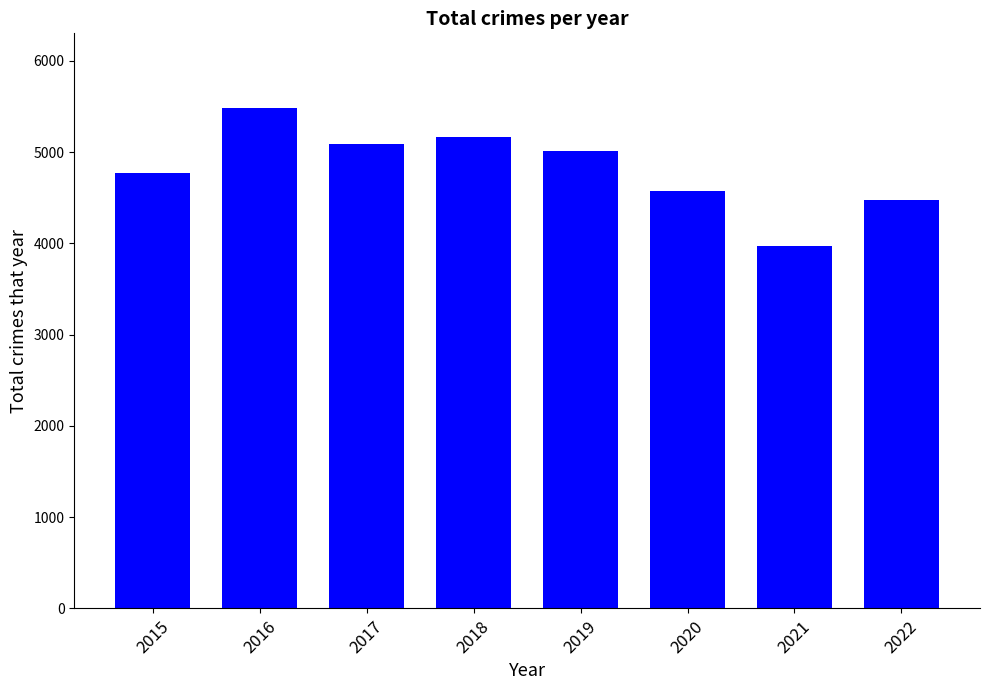

What is the value of the 4th bar from the left?

5162